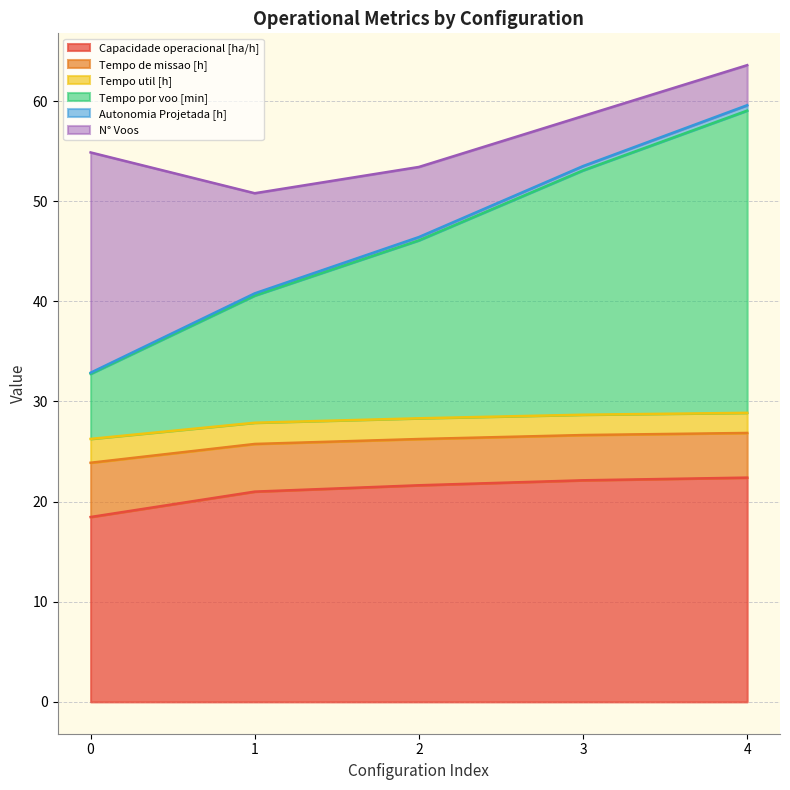

List the labels in order of Autonomia Projetada [h] value, smallest first.

0, 1, 2, 3, 4